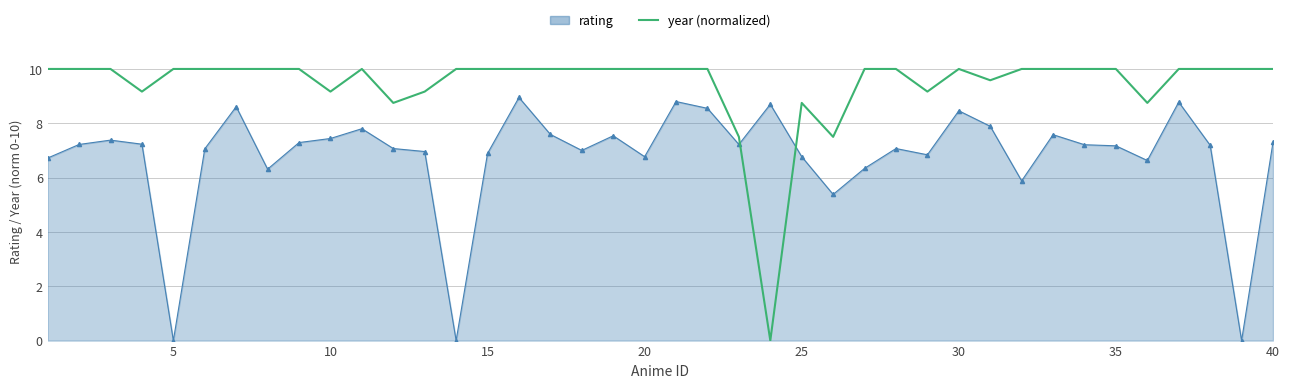

What is the difference between the maximum and minimum values in the year (normalized) series?

10.0